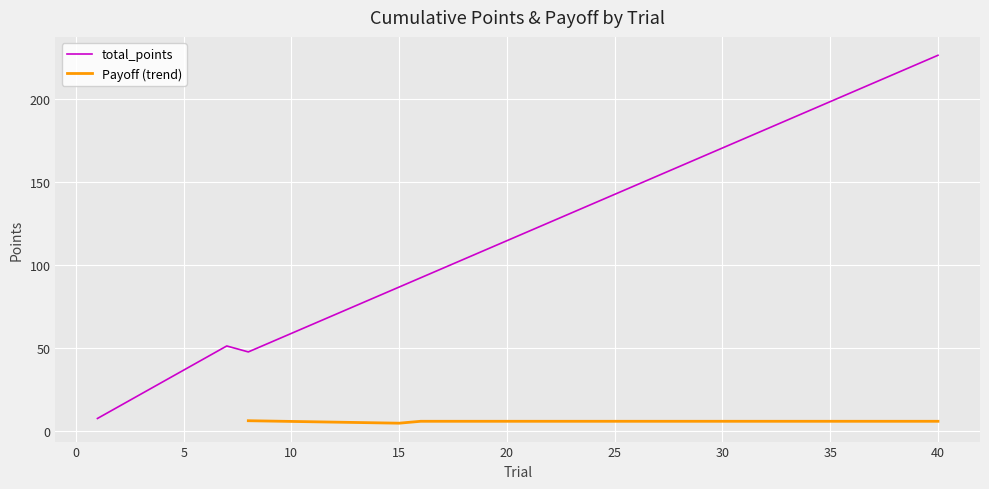

Which category has the highest value in the total_points series?

40